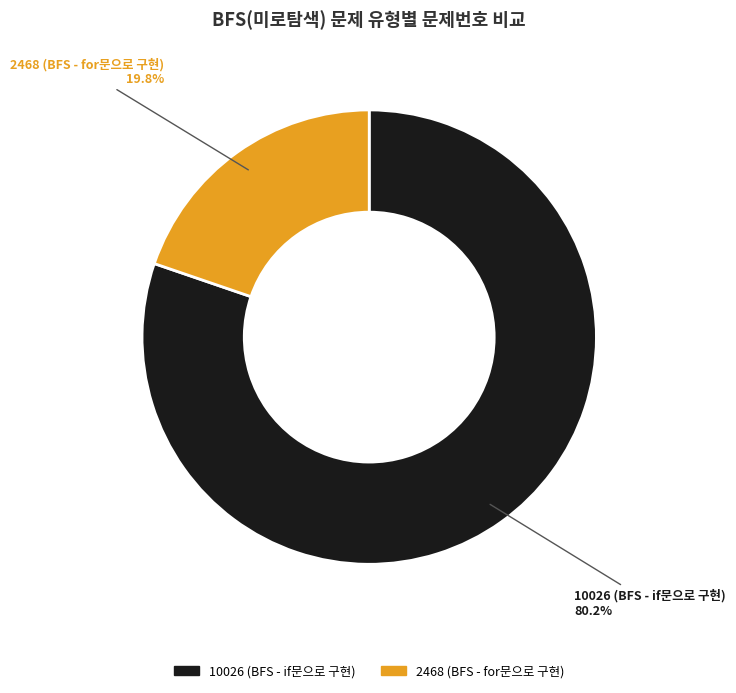

Between 10026 (BFS - if문으로 구현) and 2468 (BFS - for문으로 구현), which is larger?

10026 (BFS - if문으로 구현)